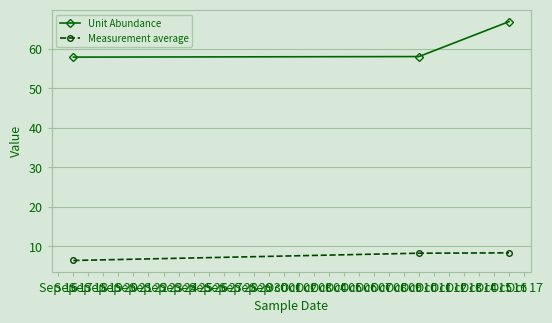

What is the value of the Unit Abundance point at the 2nd from the left?

58.0